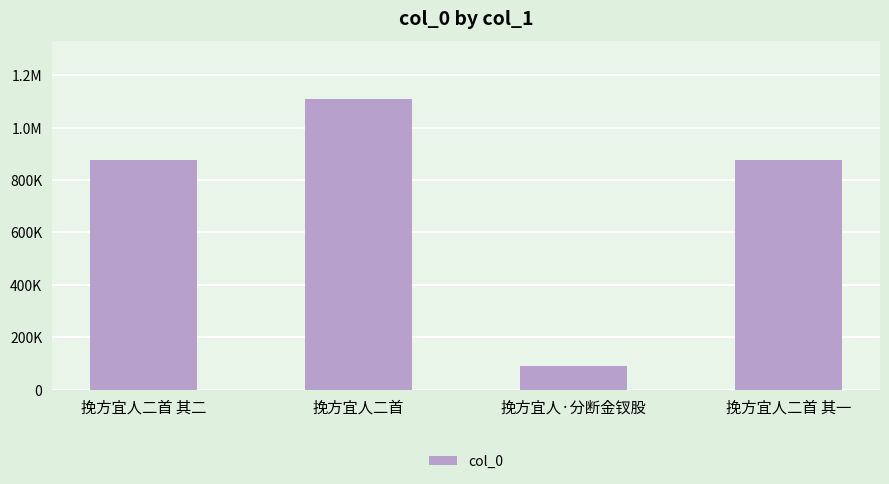

The value at 挽方宜人二首 其二 is 1141464. True or false?

False